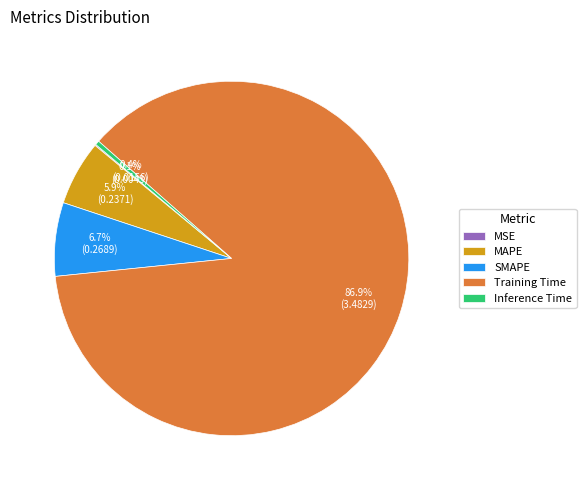

Which slice represents more than half of the pie?

Training Time